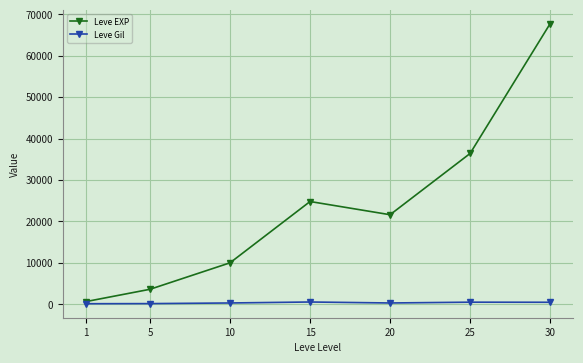

The value of Leve EXP at 15 is 24790. True or false?

True